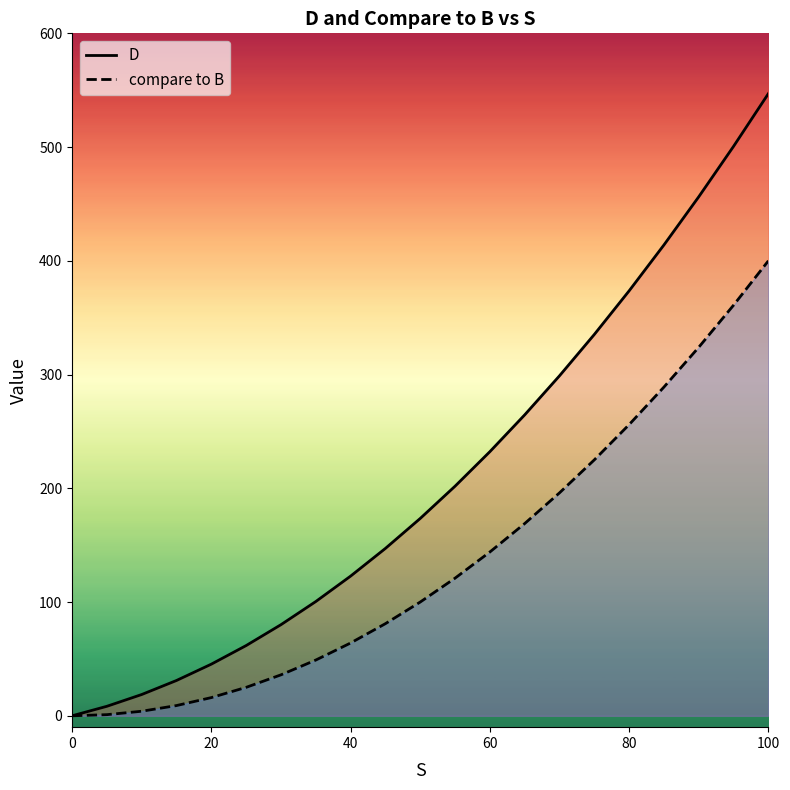

How many values in the compare to B series are below 100?

10